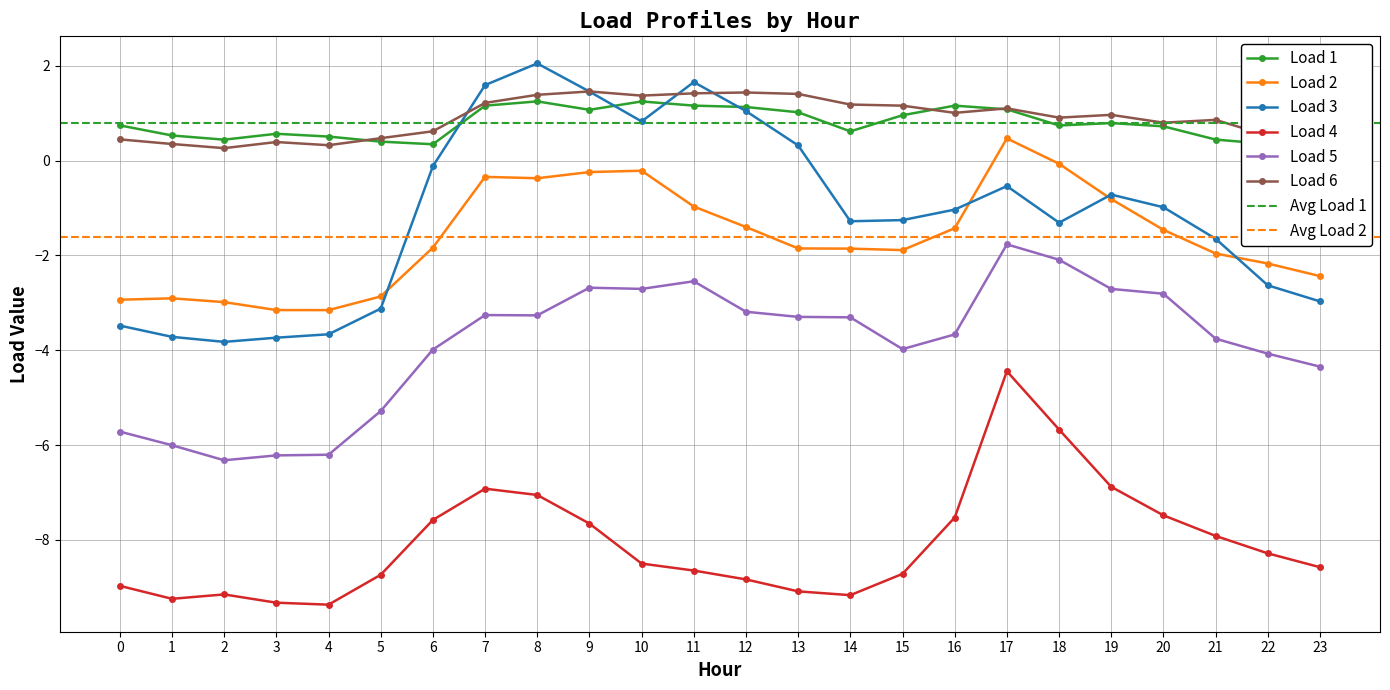

What are all the series names shown in the legend?

Load 1, Load 2, Load 3, Load 4, Load 5, Load 6